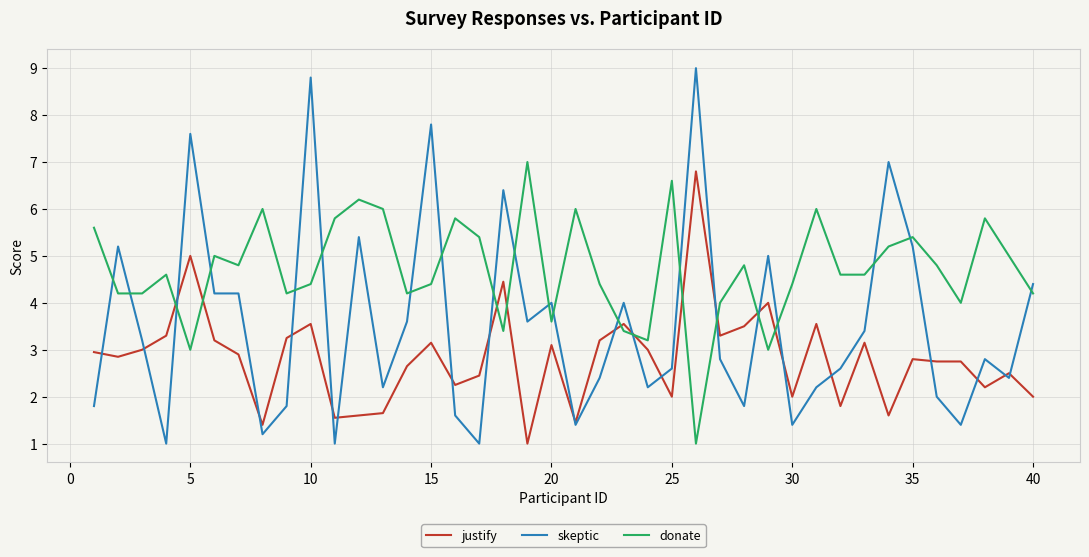

How many distinct data groups are displayed?

3